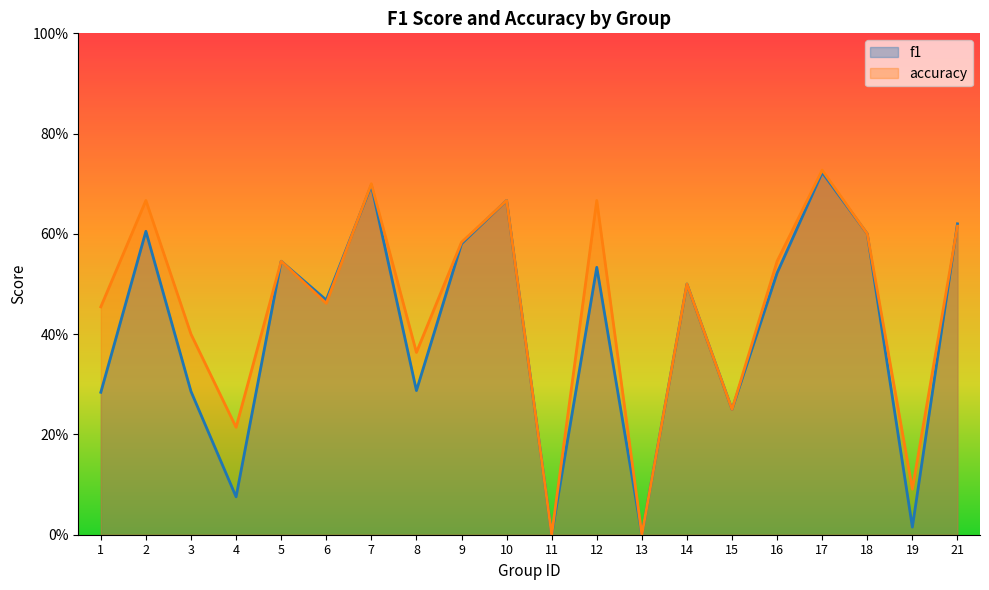

List the labels in order of accuracy value, largest first.

17, 7, 2, 10, 12, 21, 18, 9, 5, 16, 14, 6, 1, 3, 8, 15, 4, 19, 11, 13